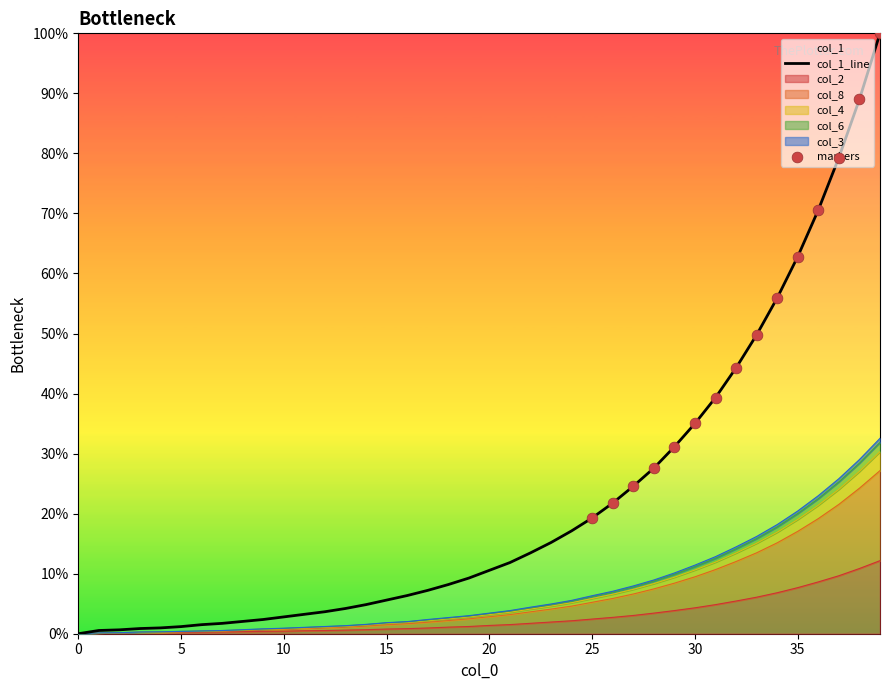

Which series has the largest Y range (max minus min)?

col_1